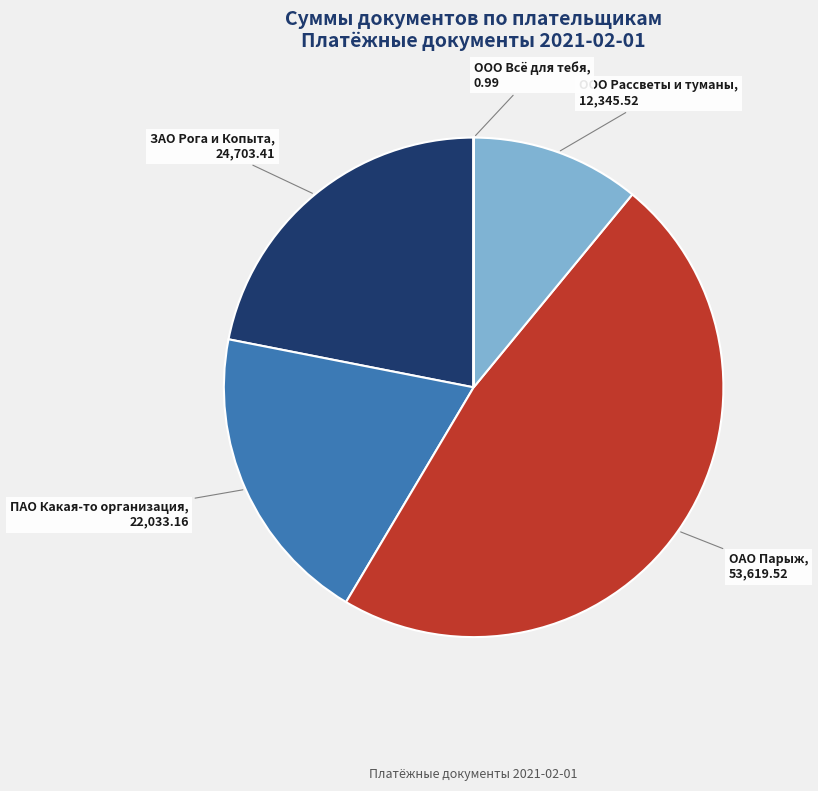

Between ЗАО Рога и Копыта and ООО Рассветы и туманы, which is larger?

ЗАО Рога и Копыта